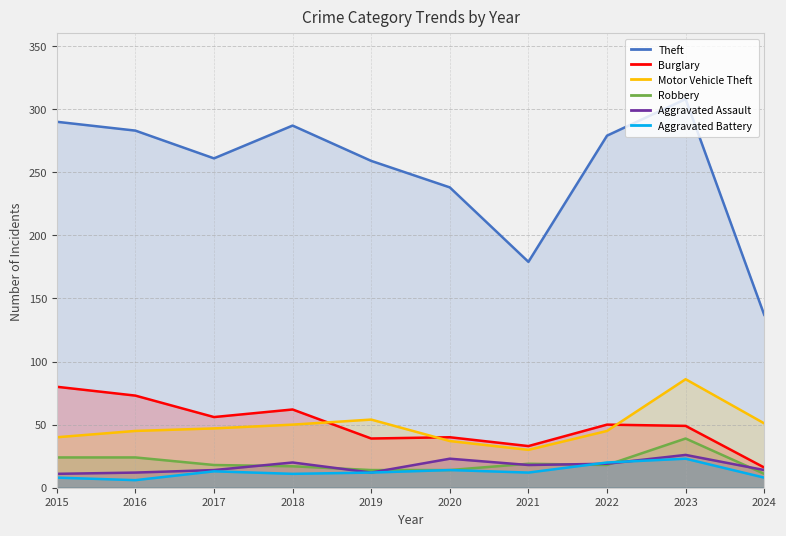

What is the difference between the highest and lowest values at 2015?

282